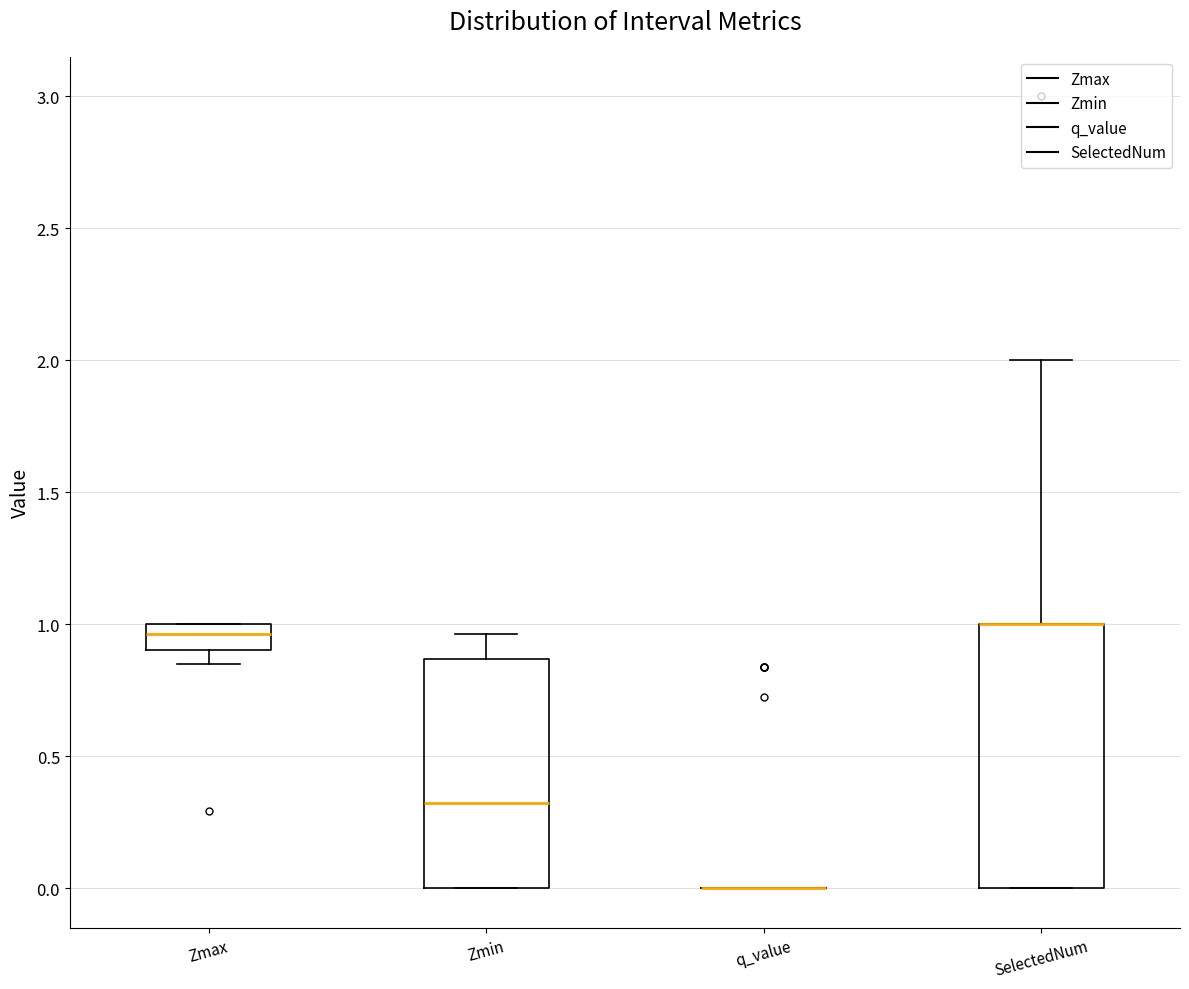

Which box is the tallest, from its lower edge to its upper edge?

SelectedNum